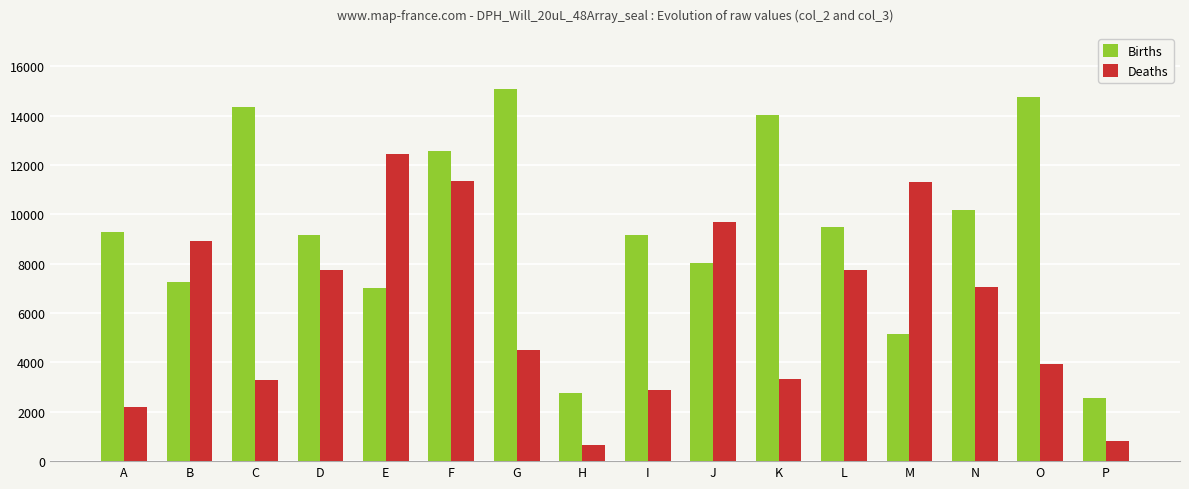

Which series has the widest spread of values?

Births